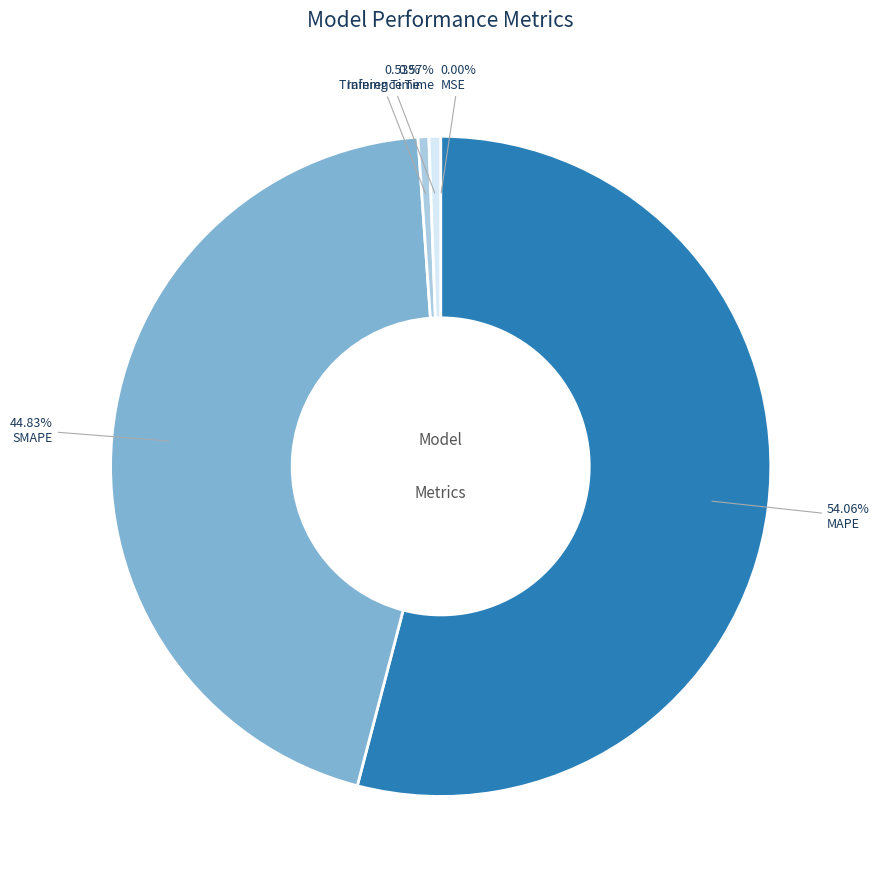

What percentage is NOT represented by Training Time?

99.5%